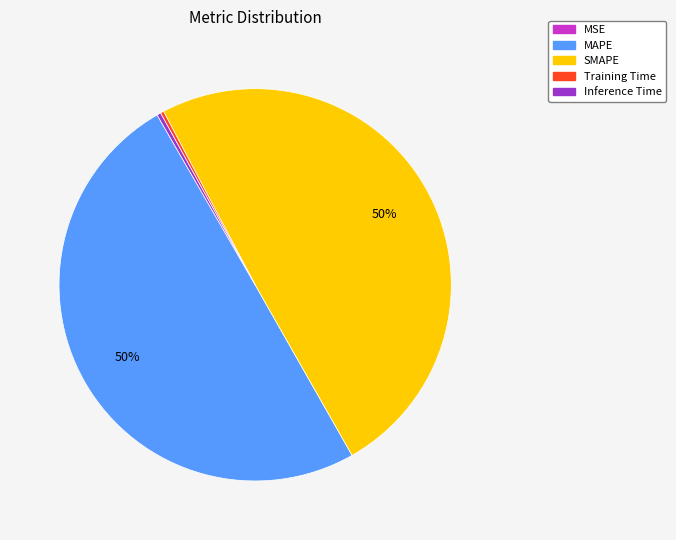

To the nearest percent, what is the average slice percentage?

20%